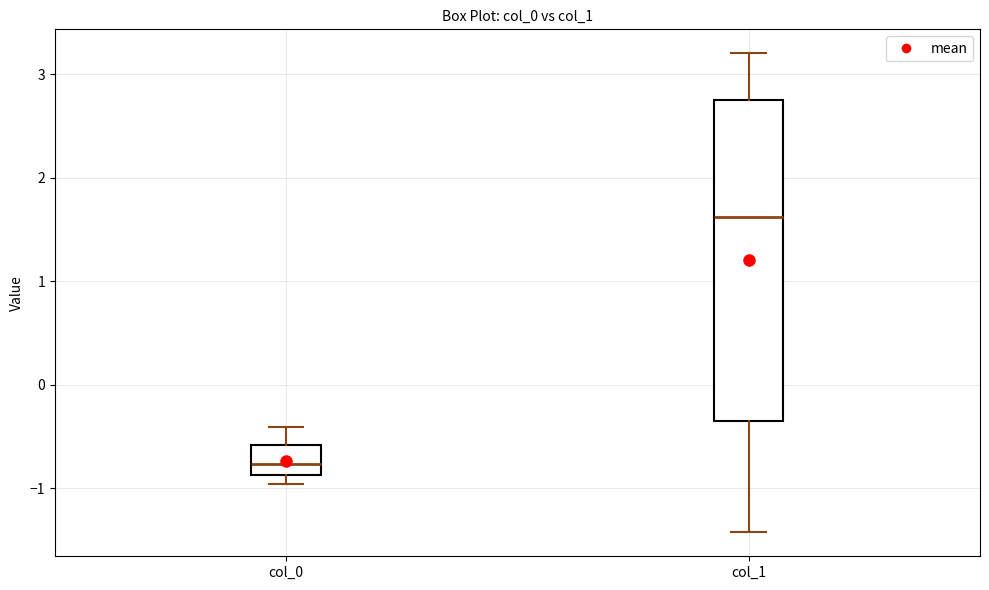

Which box's median line is the lowest?

col_0